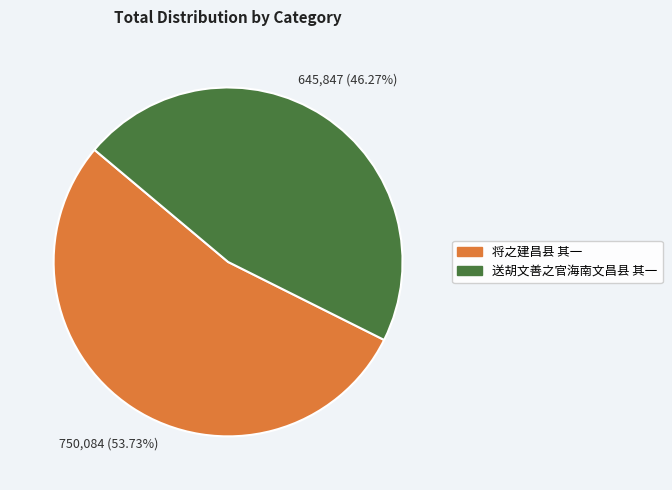

How many segments does this pie chart have?

2